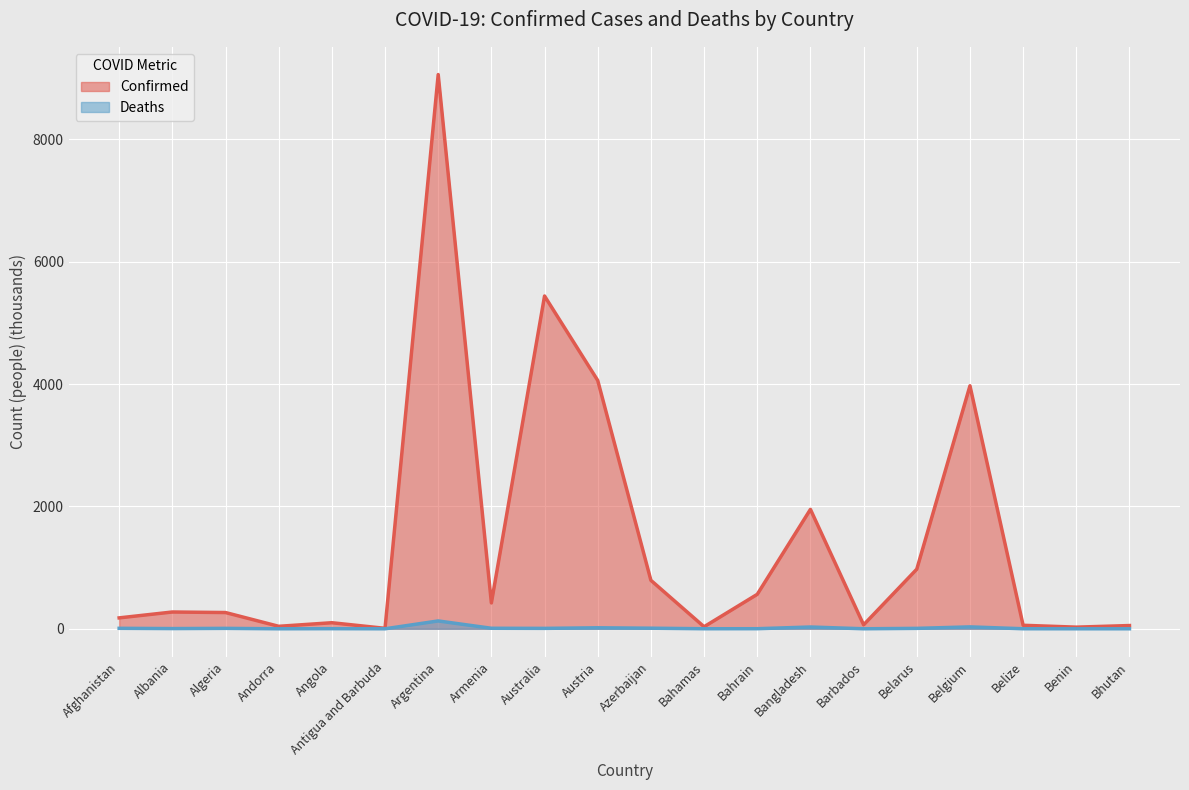

Where is Deaths nearest to the value 64?

Belgium